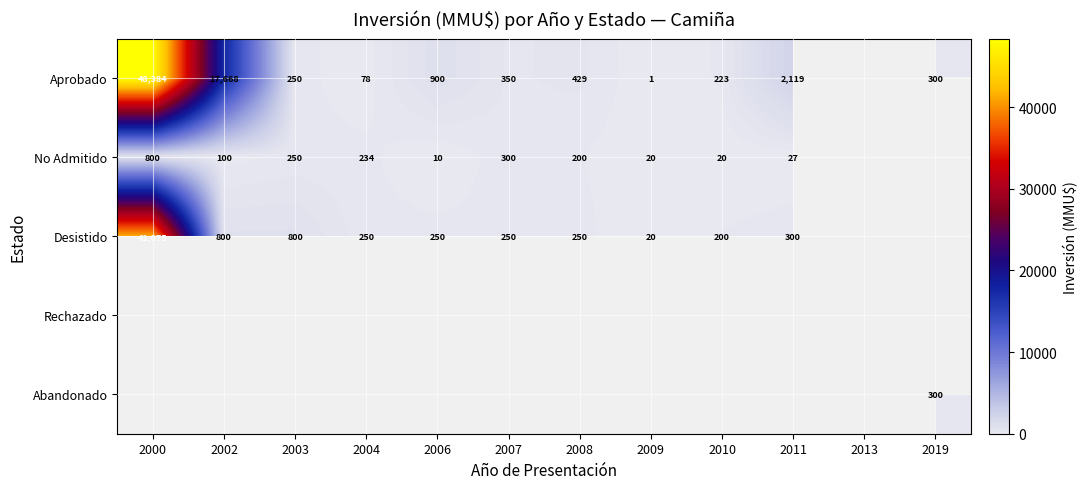

What is the difference between the highest and lowest values at 2004?

172.0